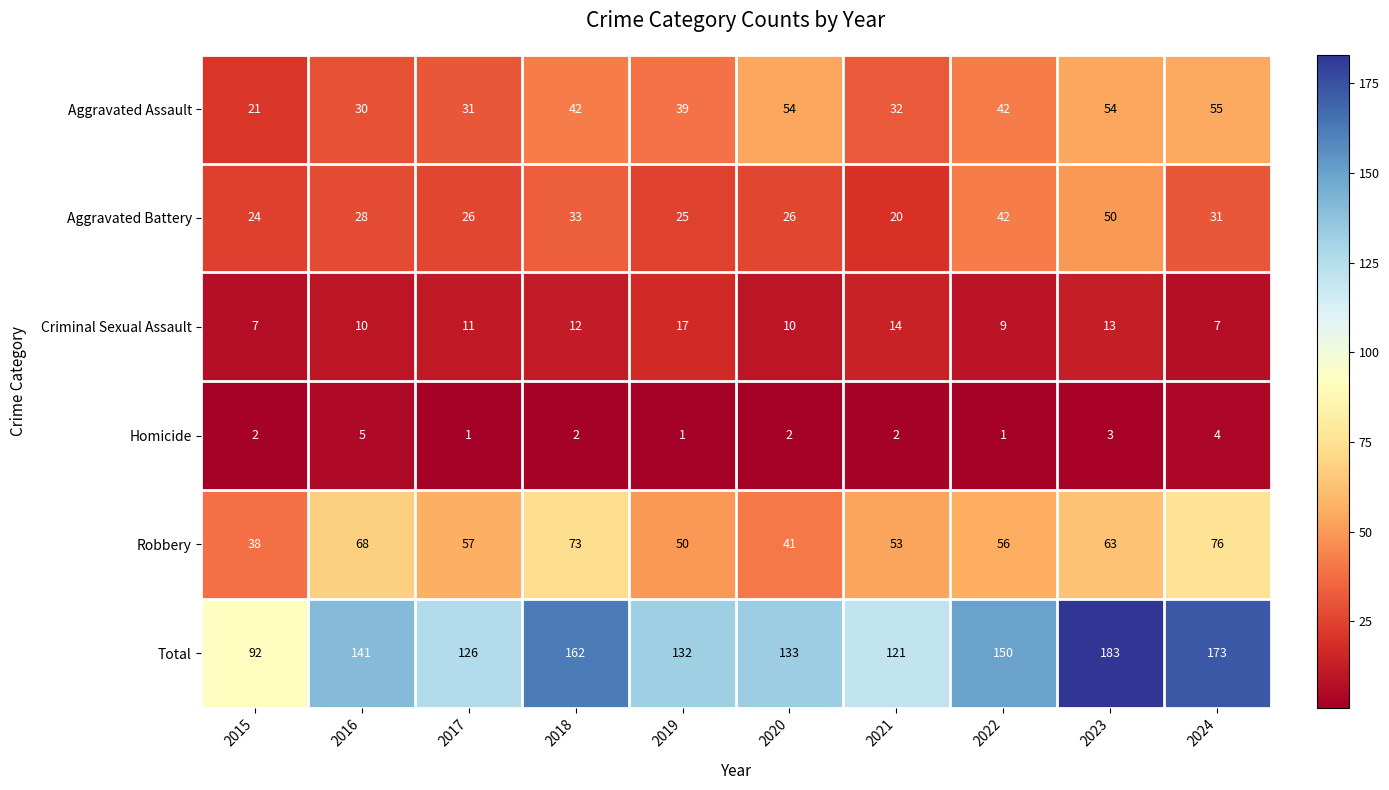

What is the difference between the highest and lowest values at 2018?

160